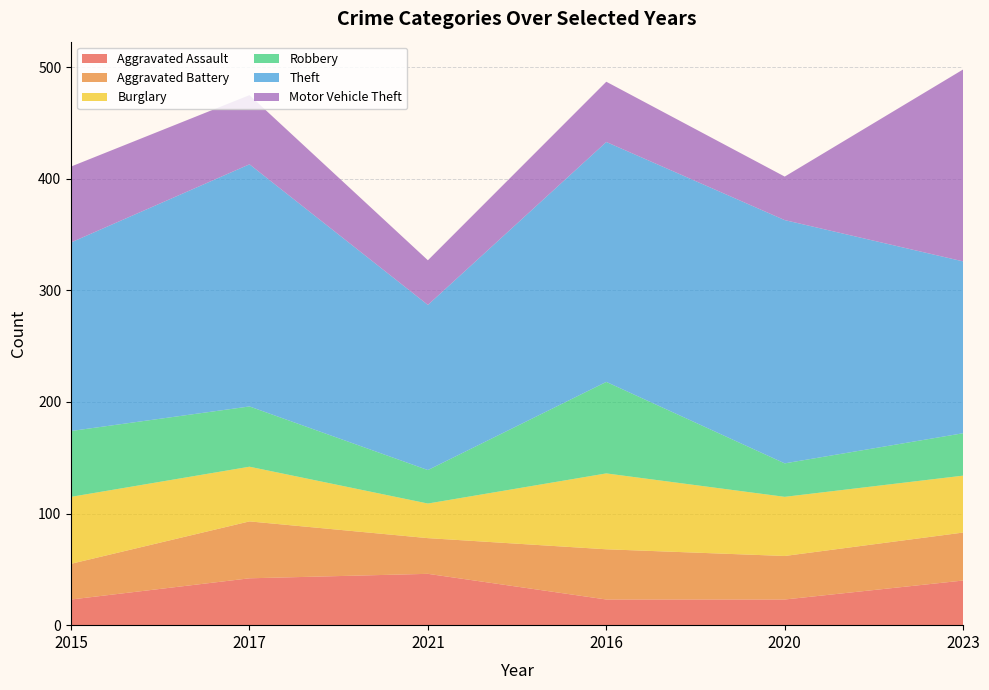

Reading left to right, what are all the values shown in this chart?

Aggravated Assault: 23	42	46	23	23	40
Aggravated Battery: 32	51	32	45	39	43
Burglary: 60	49	31	68	53	51
Robbery: 59	54	30	82	30	38
Theft: 169	217	148	215	218	154
Motor Vehicle Theft: 68	62	40	54	39	172